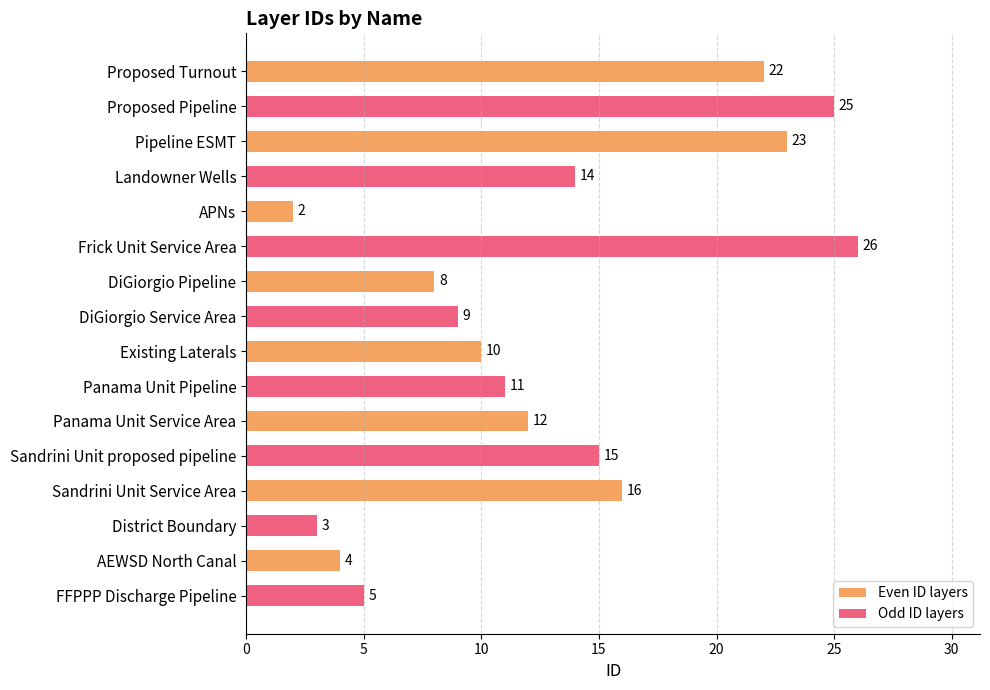

List the labels in order of Odd ID layers value, smallest first.

Sandrini Unit Service Area, AEWSD North Canal, DiGiorgio Pipeline, Existing Laterals, Pipeline ESMT, Panama Unit Service Area, Proposed Turnout, APNs